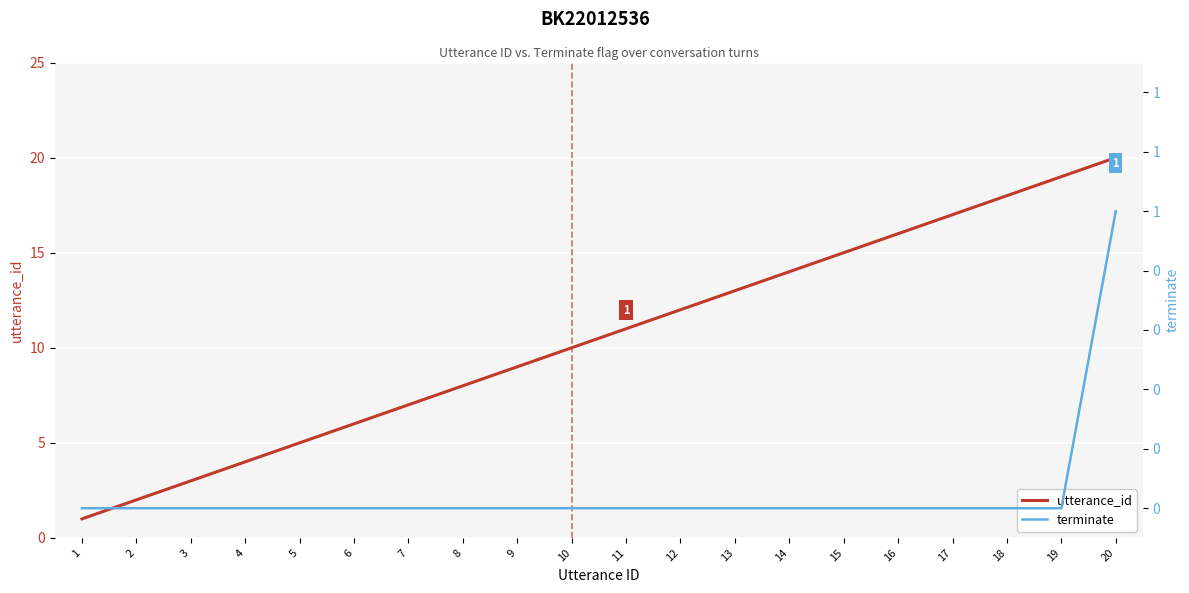

Is the value of utterance_id at 16 greater than the value of terminate at 13?

Yes